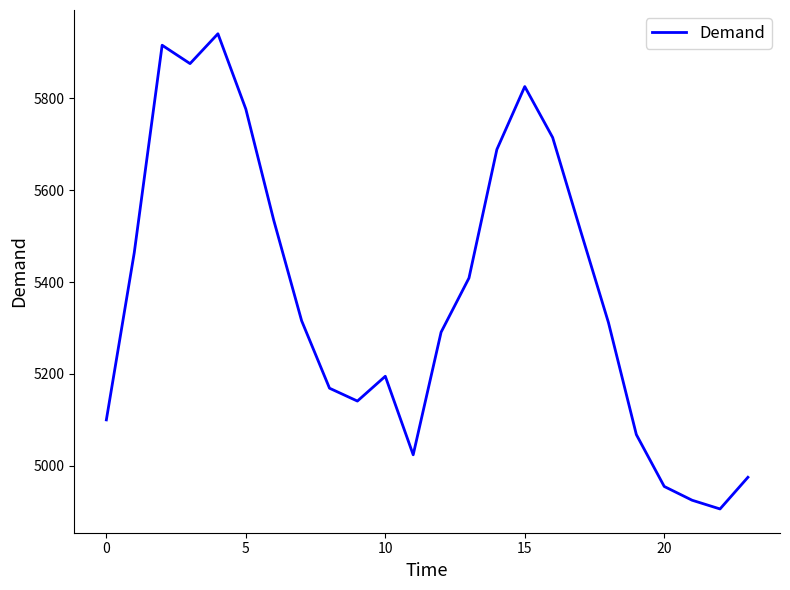

What is the difference between the maximum and minimum values?

1035